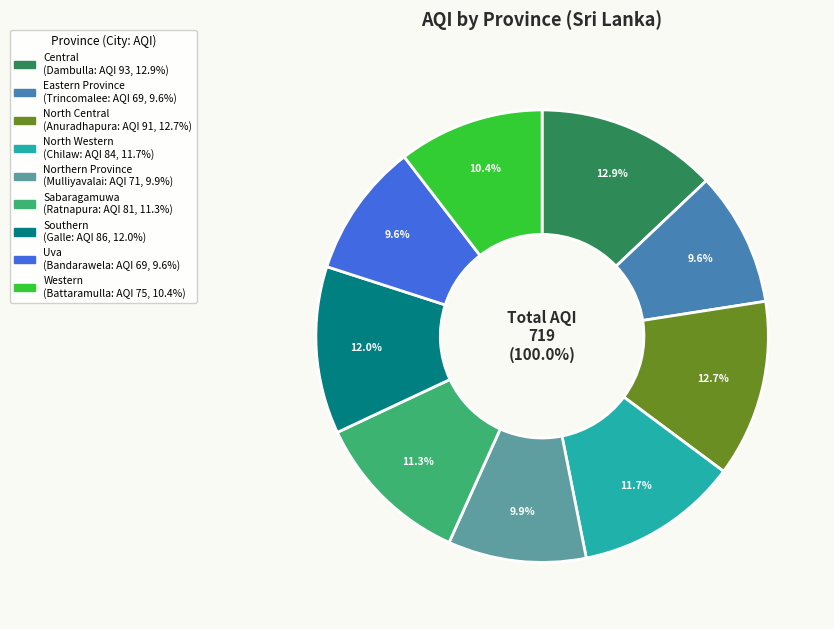

How many segments does this pie chart have?

9